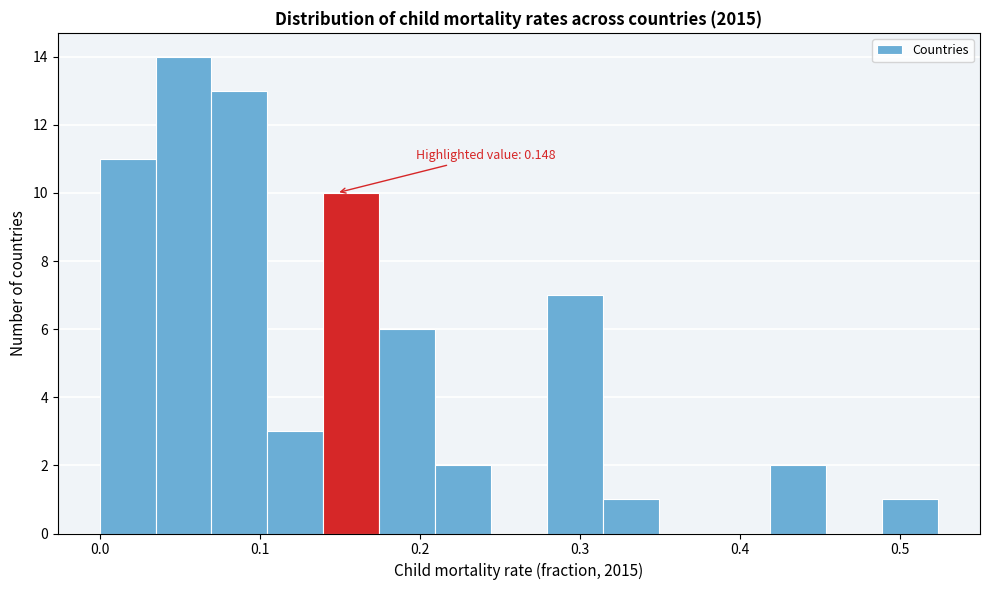

Around what value on the x-axis is the tallest bar? Give the approximate position of its centre, as read against the axis.

0.05